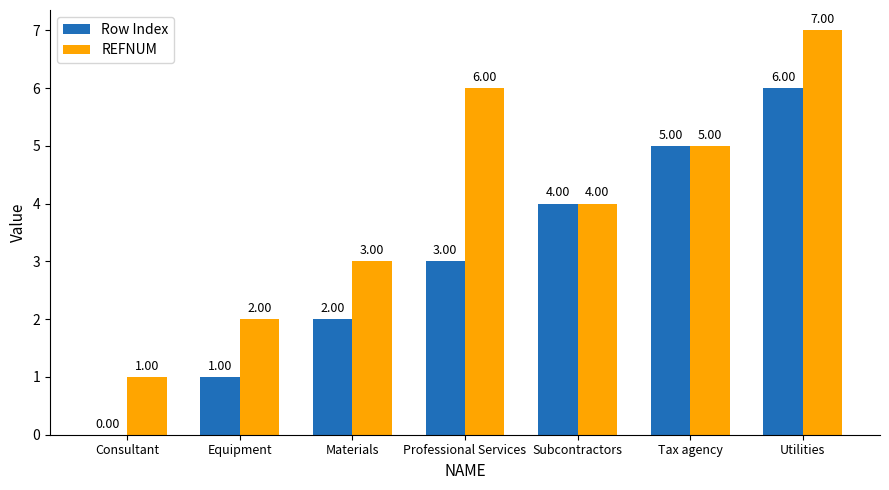

The REFNUM series shows 4 at Equipment. True or false?

False